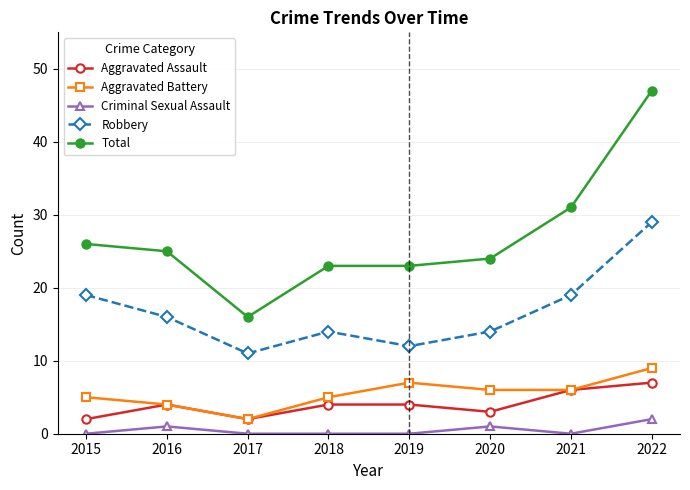

Which label corresponds to the largest value in the chart?

2022